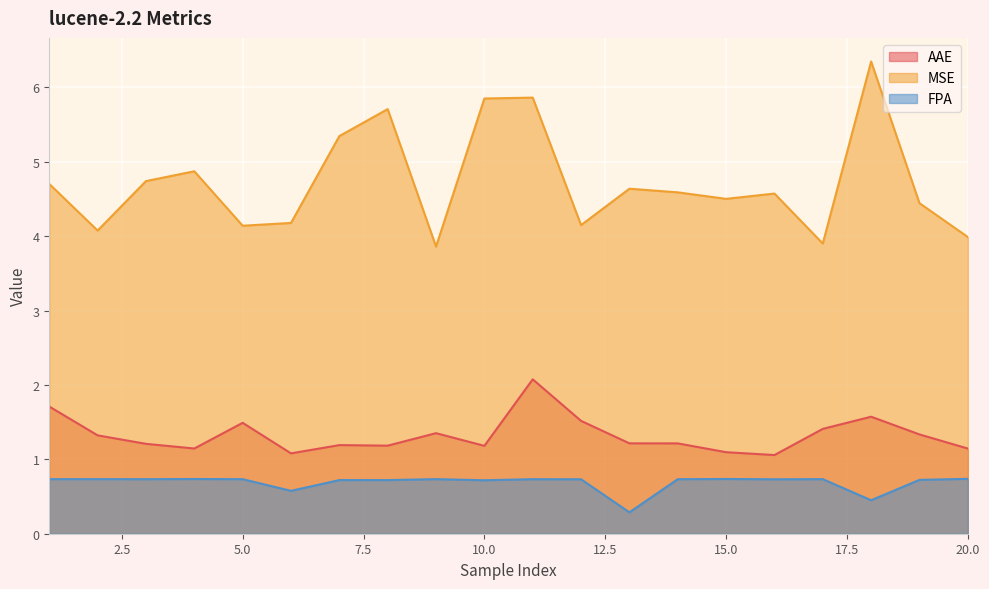

True or false: AAE and MSE cross at least once.

False